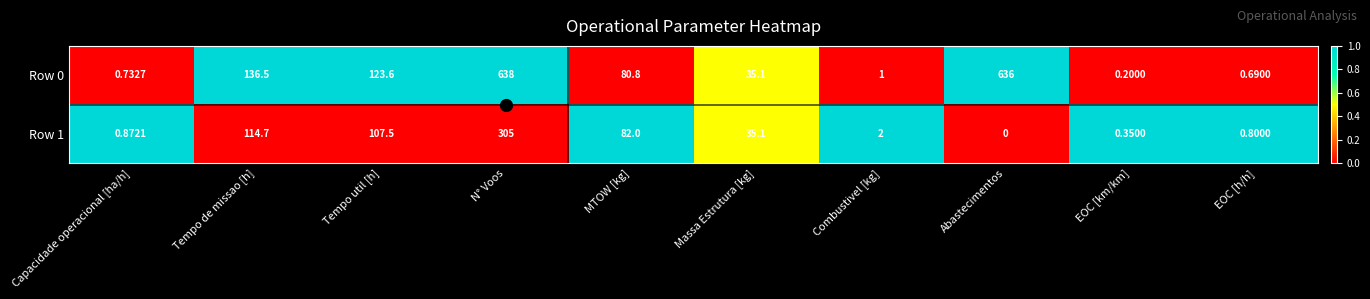

Rank the categories by Row 0 value from highest to lowest.

N° Voos, Abastecimentos, Tempo de missao [h], Tempo util [h], MTOW [kg], Massa Estrutura [kg], Combustivel [kg], Capacidade operacional [ha/h], EOC [h/h], EOC [km/km]